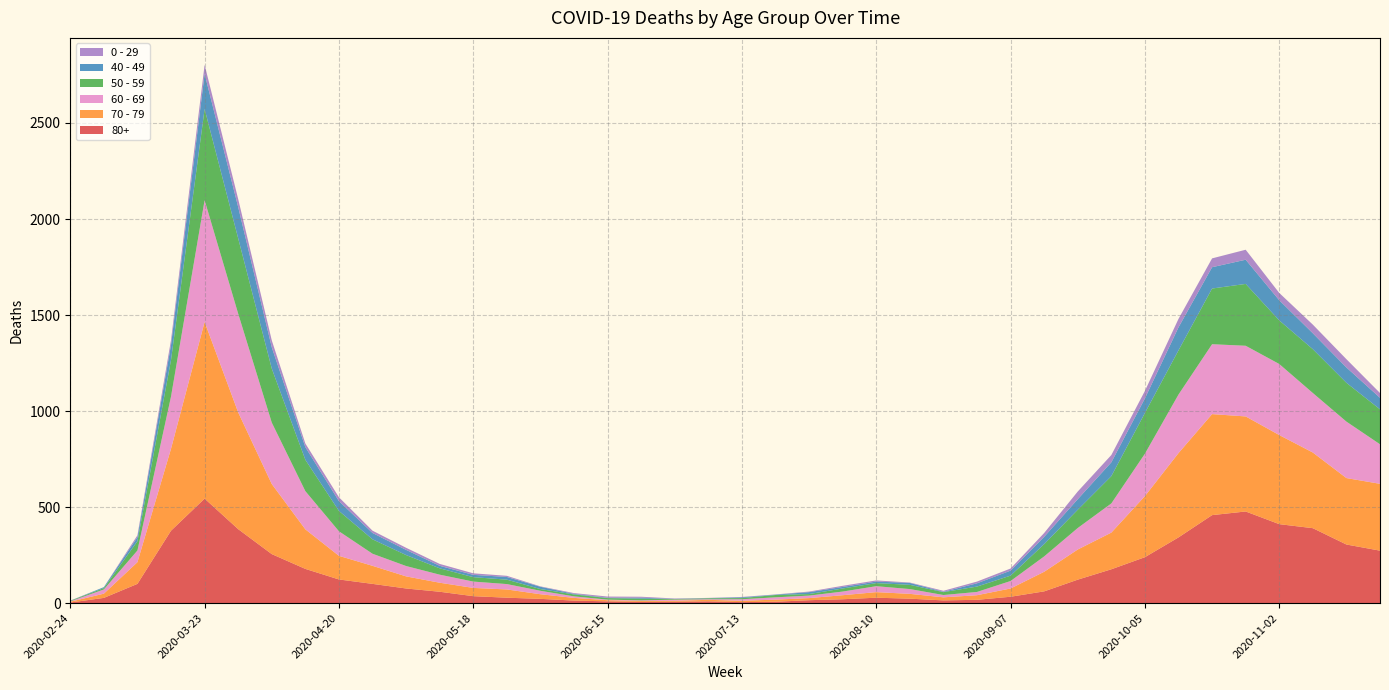

Reading left to right, what are all the values shown in this chart?

80+: 3	27	100	377	544	385	255	178	123	100	76	59	36	28	22	13	9	6	7	9	5	7	15	20	28	23	14	17	33	61	122	176	239	342	458	477	411	390	305	273
70 - 79: 4	22	113	427	920	608	365	206	123	94	63	47	43	43	24	14	6	5	5	8	7	11	11	21	29	25	16	24	43	102	157	191	318	439	526	495	464	394	346	348
60 - 69: 2	22	61	272	634	514	320	199	128	63	54	42	33	28	18	8	3	3	6	3	8	12	13	19	31	25	12	17	39	80	112	152	221	305	364	368	370	310	294	206
50 - 59: 3	7	48	190	475	392	281	163	106	75	57	33	23	23	9	10	8	9	3	5	6	12	8	16	16	22	15	28	28	64	95	142	212	230	290	322	227	228	202	182
40 - 49: 0	5	21	79	183	163	111	66	51	33	27	13	12	14	12	3	2	5	1	1	4	2	10	8	8	10	2	17	26	38	55	72	76	120	111	126	105	83	80	60
0 - 29: 1	0	10	25	47	42	36	19	20	12	11	10	8	6	2	4	6	5	2	1	2	1	3	6	6	2	5	9	11	20	40	38	39	44	46	52	38	45	43	25